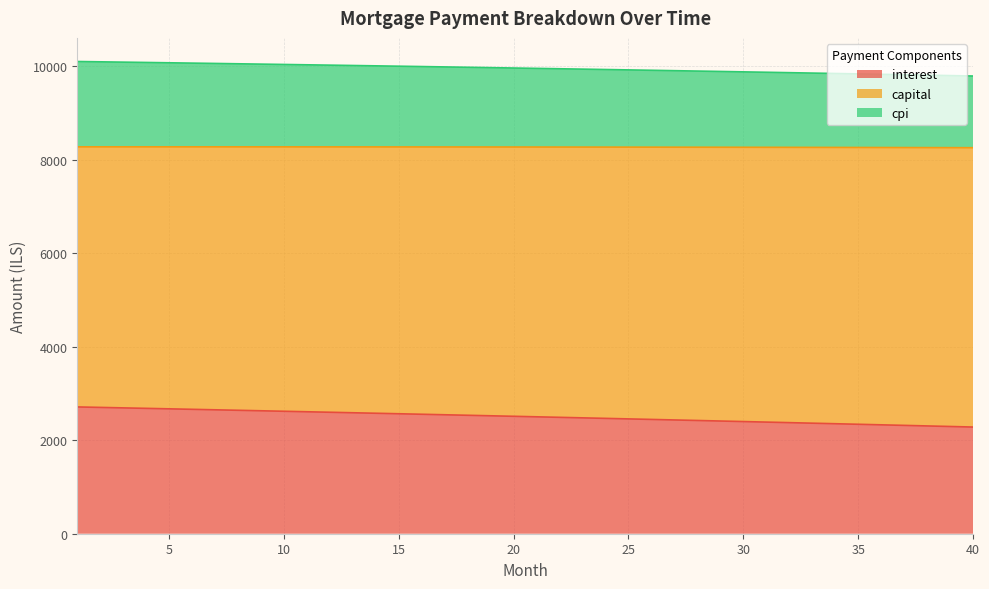

What is the value of the interest point at the 29th from the left?

2411.8